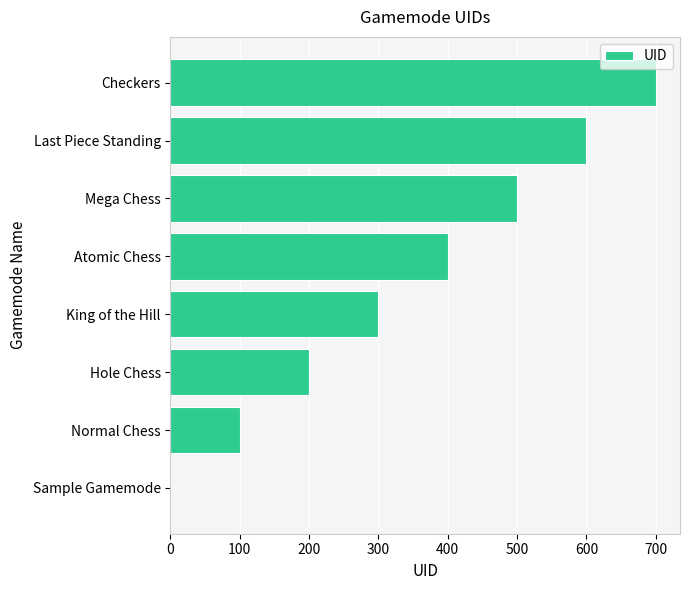

Reading top to bottom, what are all the values shown in this chart?

Checkers=700	Last Piece Standing=600	Mega Chess=500	Atomic Chess=400	King of the Hill=300	Hole Chess=200	Normal Chess=100	Sample Gamemode=0